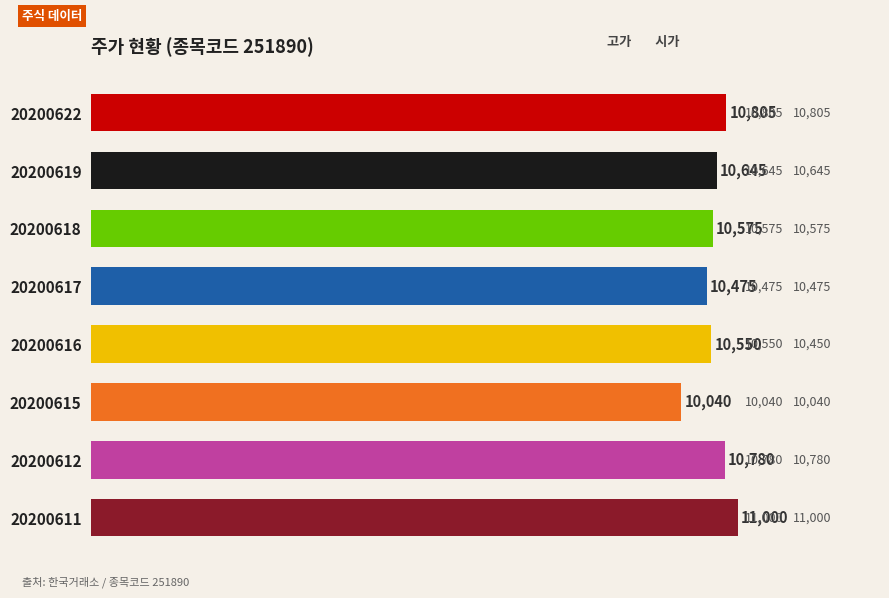

What is the sum of all values?

84870